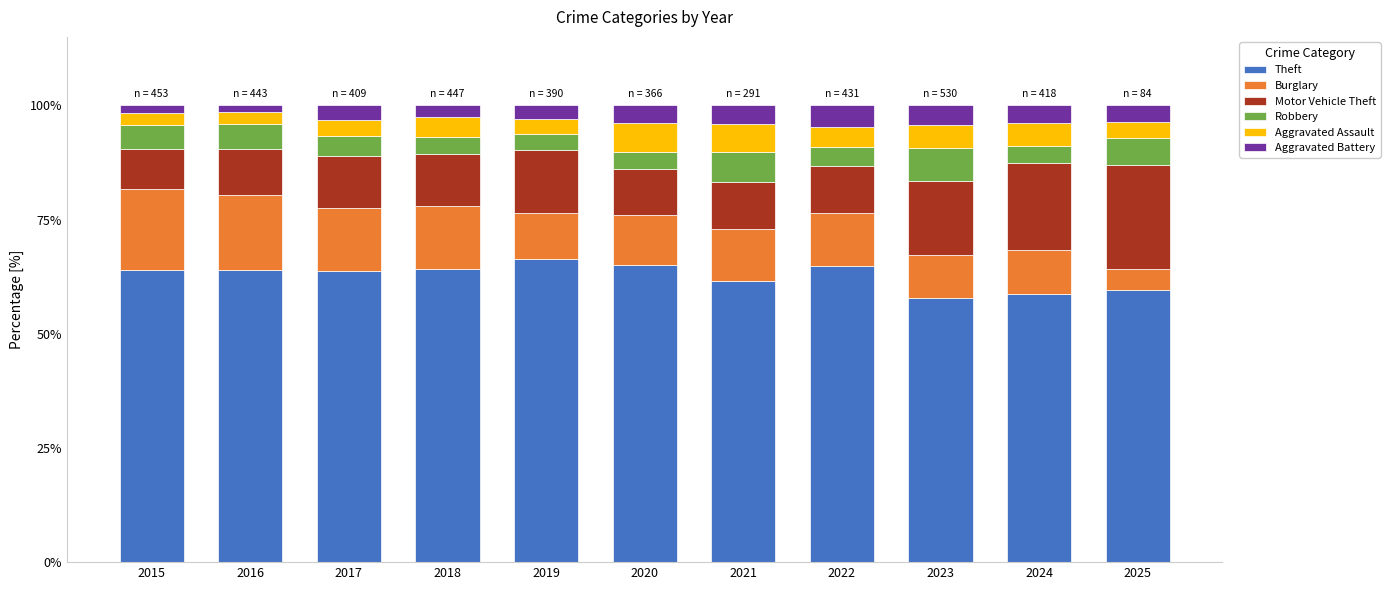

Are the bars grouped side by side (vs. stacked)?

No